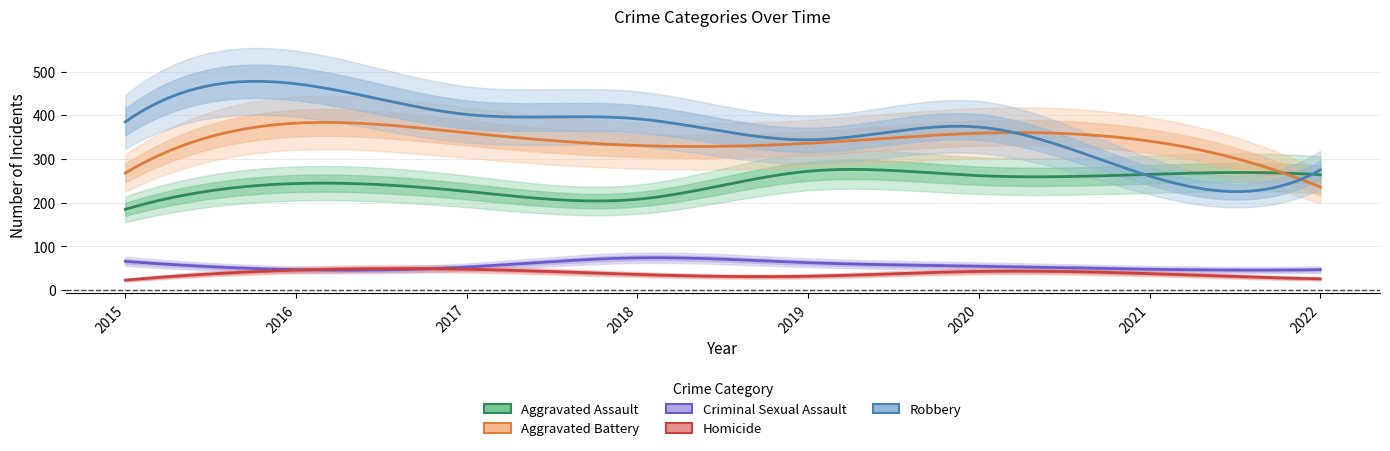

True or false: Aggravated Assault and Criminal Sexual Assault cross at least once.

False